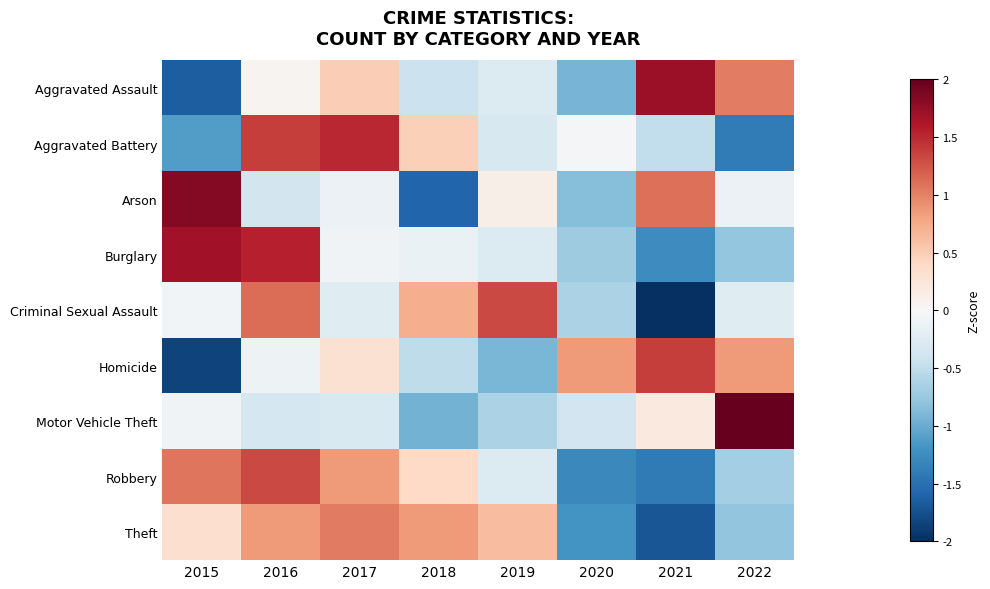

At which category is the sum across all series the highest?

2016